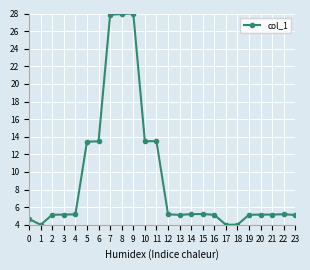

What is the value of the 23rd point from the left?

5.2